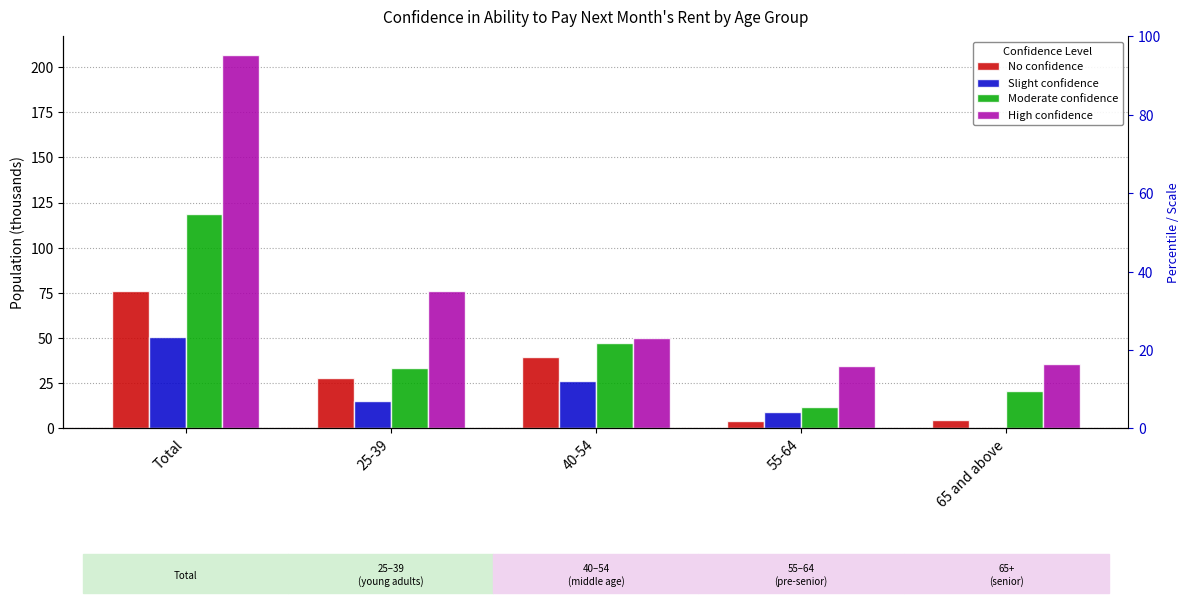

What is the difference between the second highest and minimum values in the Moderate confidence series?

35.2